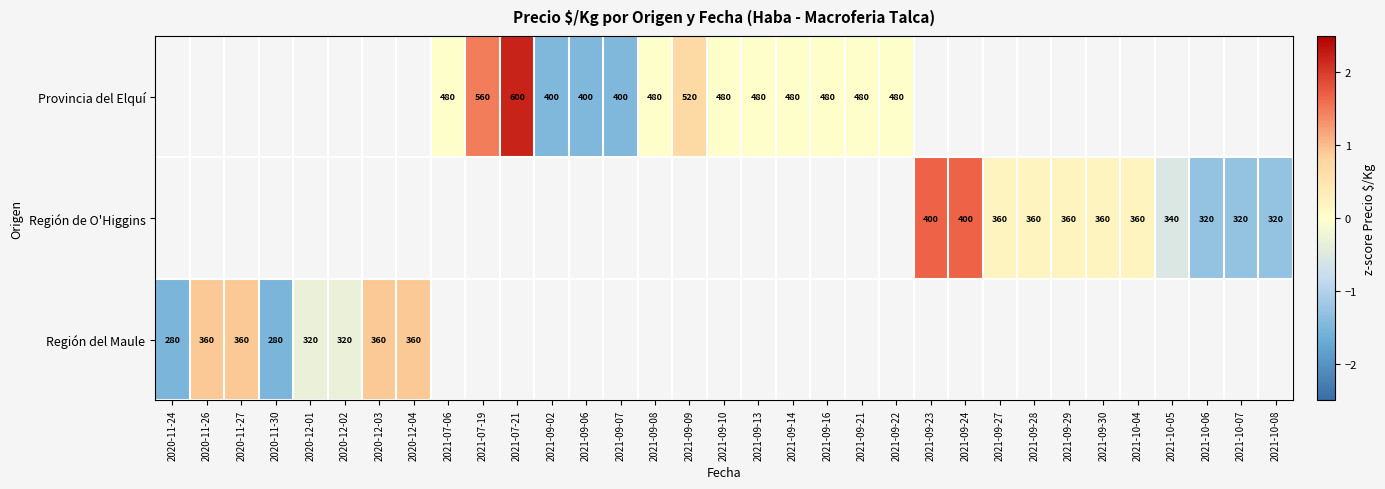

How many distinct data groups are displayed?

3